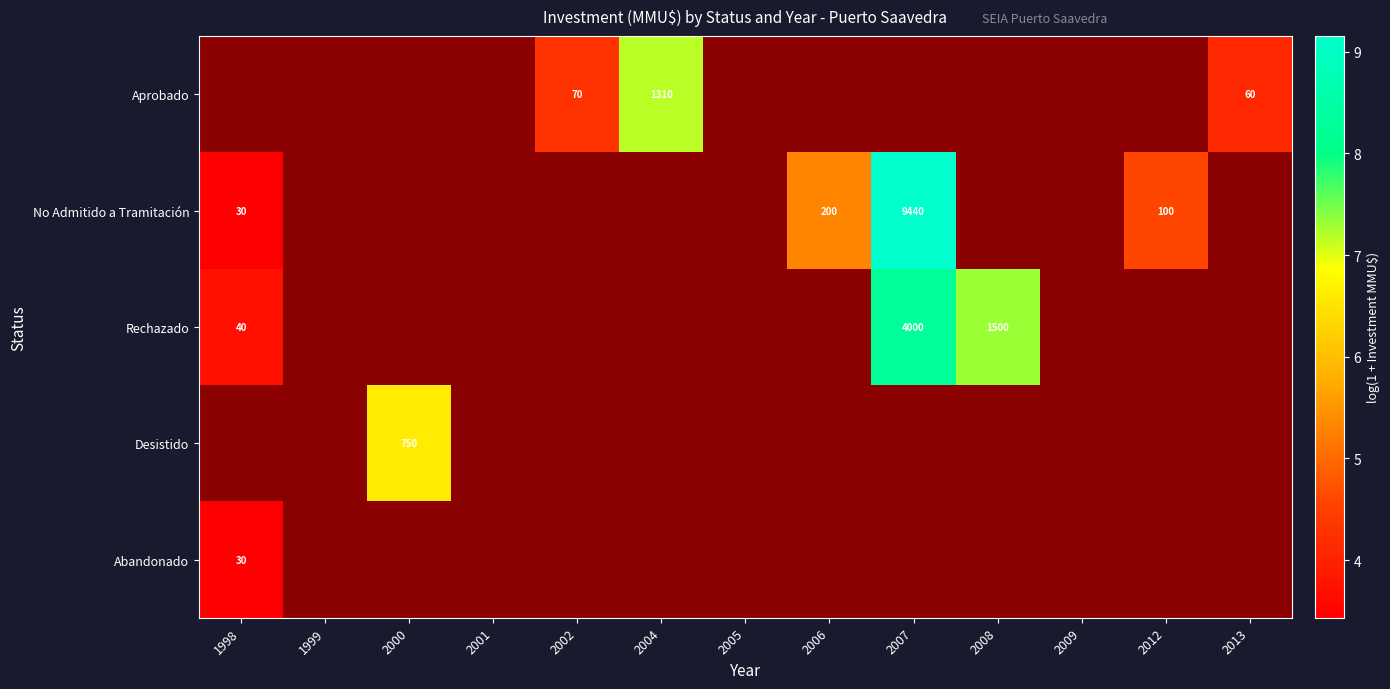

What is the smallest value displayed?

3.4